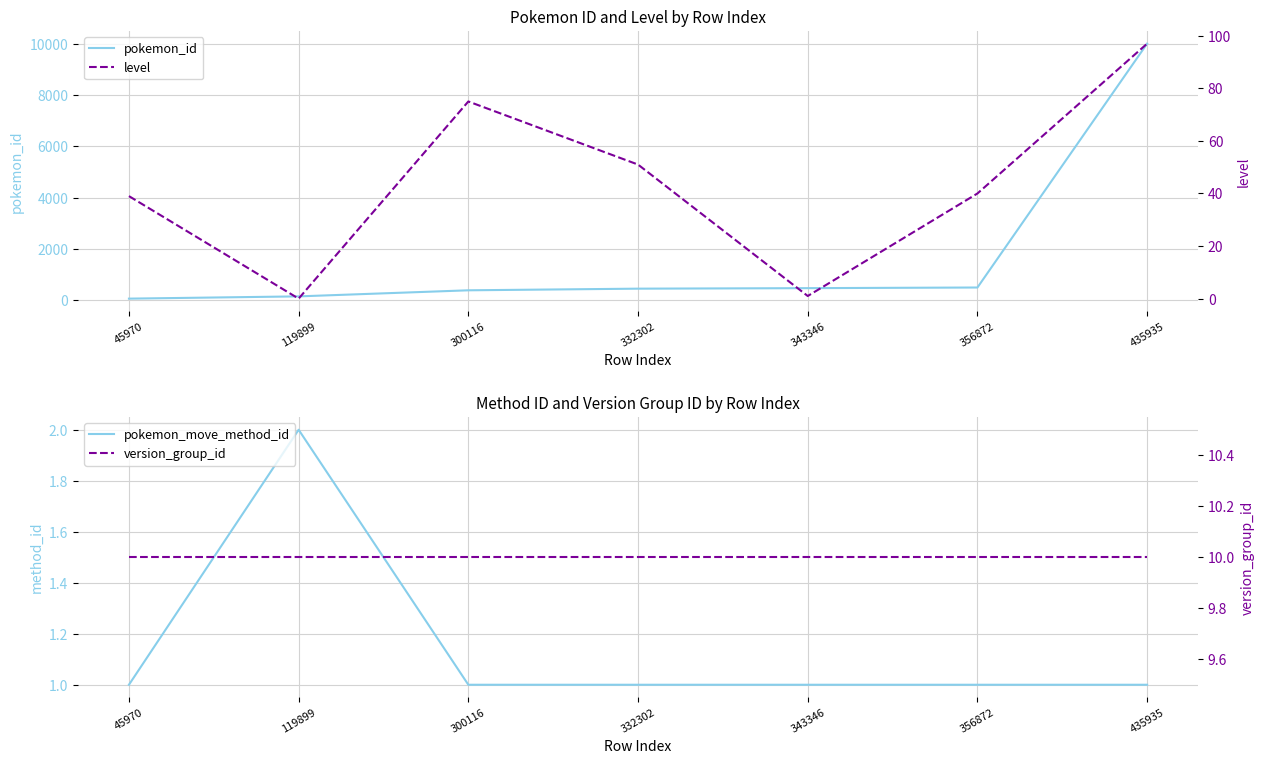

Which series has the largest range (max minus min)?

pokemon_id